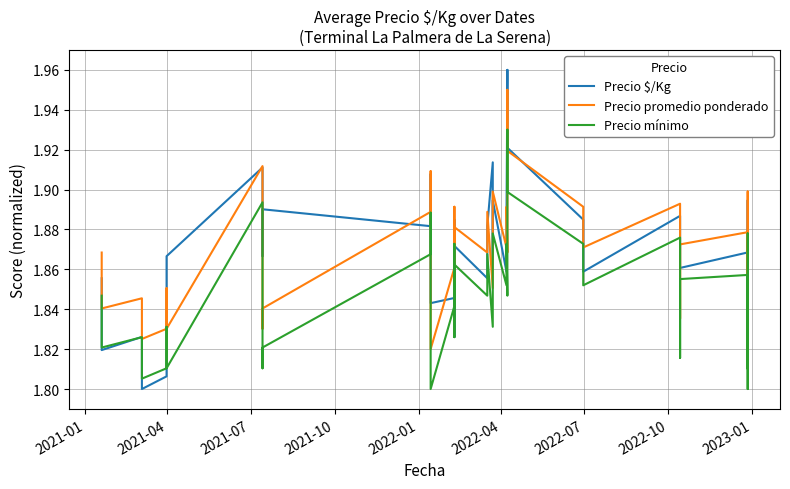

What are all the series names shown in the legend?

Precio $/Kg, Precio promedio ponderado, Precio mínimo